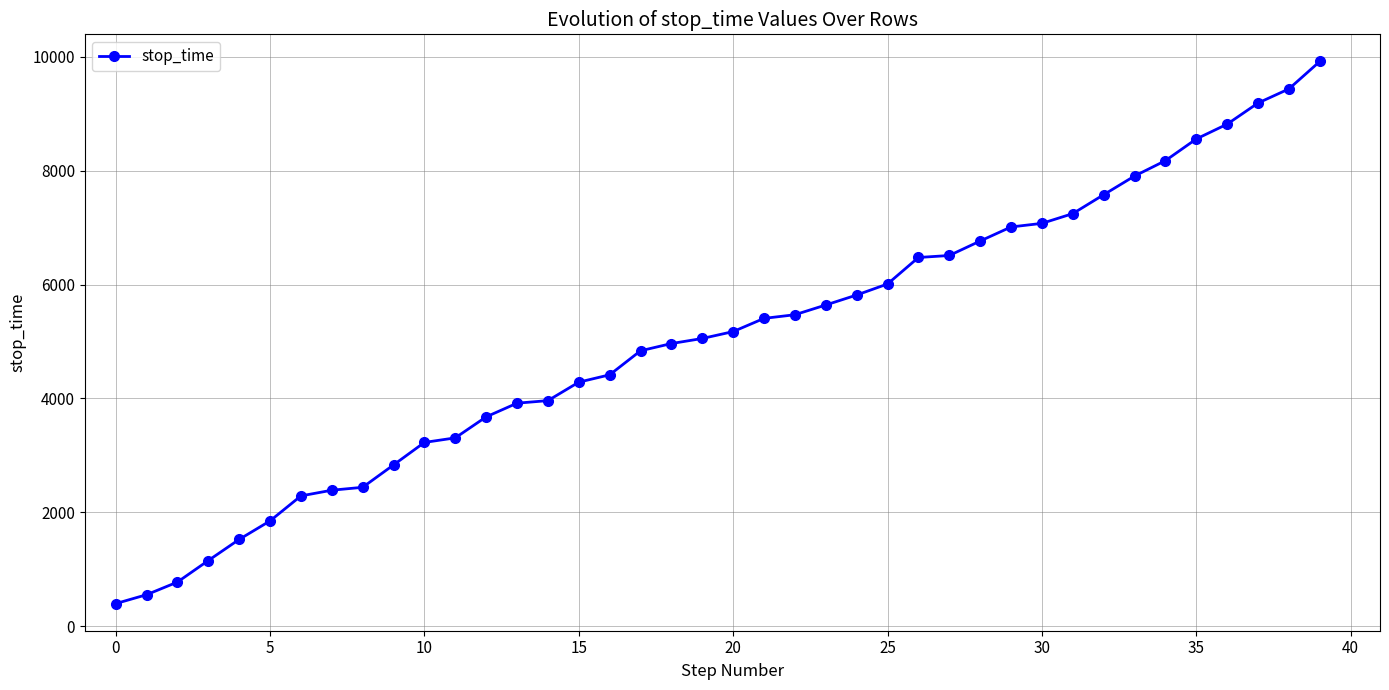

What is the sum of all values?

202019